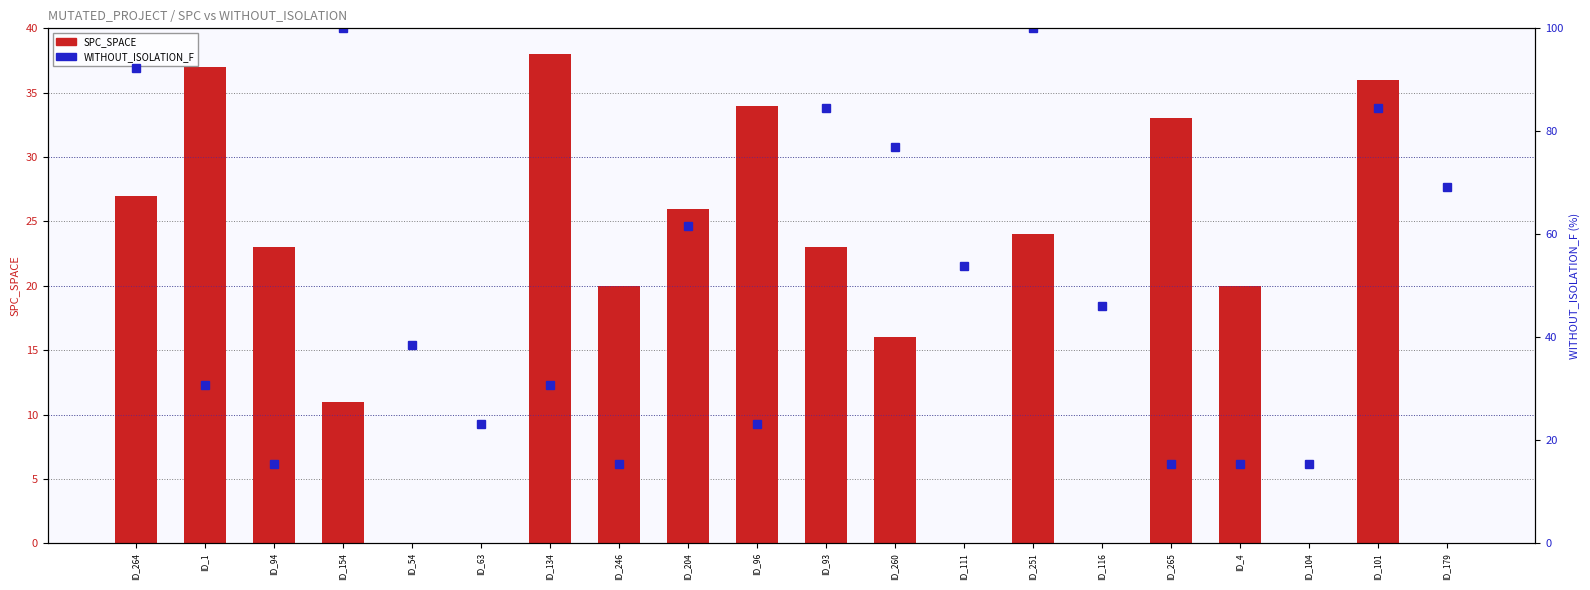

What is the label of the 8th bar from the left?

ID_246